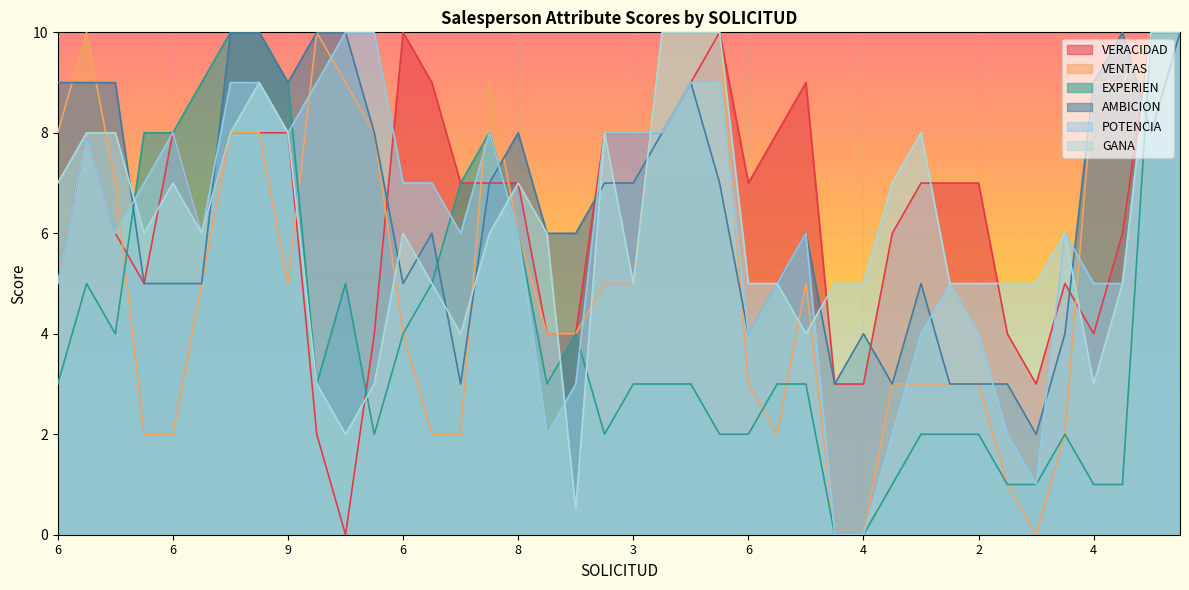

Between 4 and 4, which is larger?

4